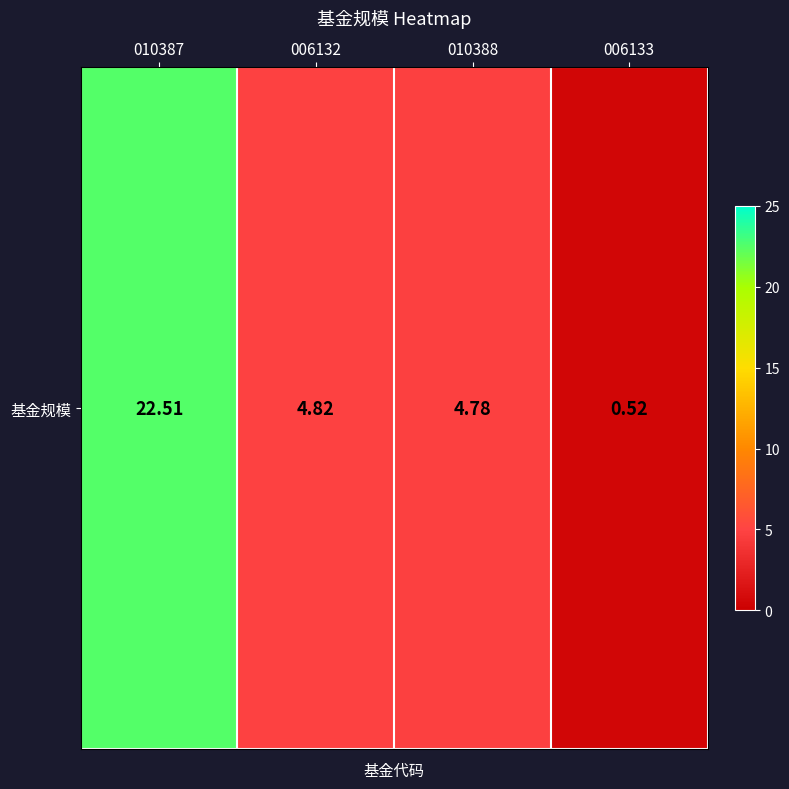

Is it true that the value at 006132 is 7.6?

False